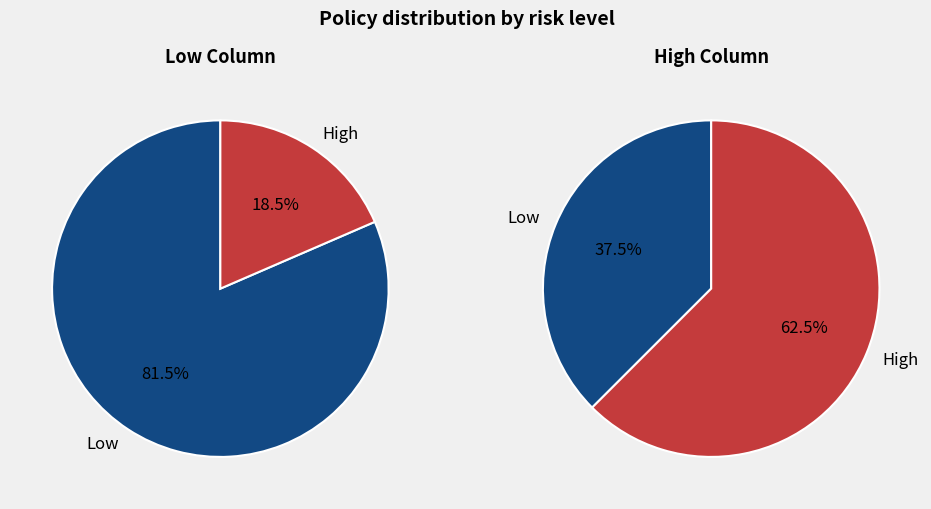

True or false: Low accounts for 37% of the total.

True